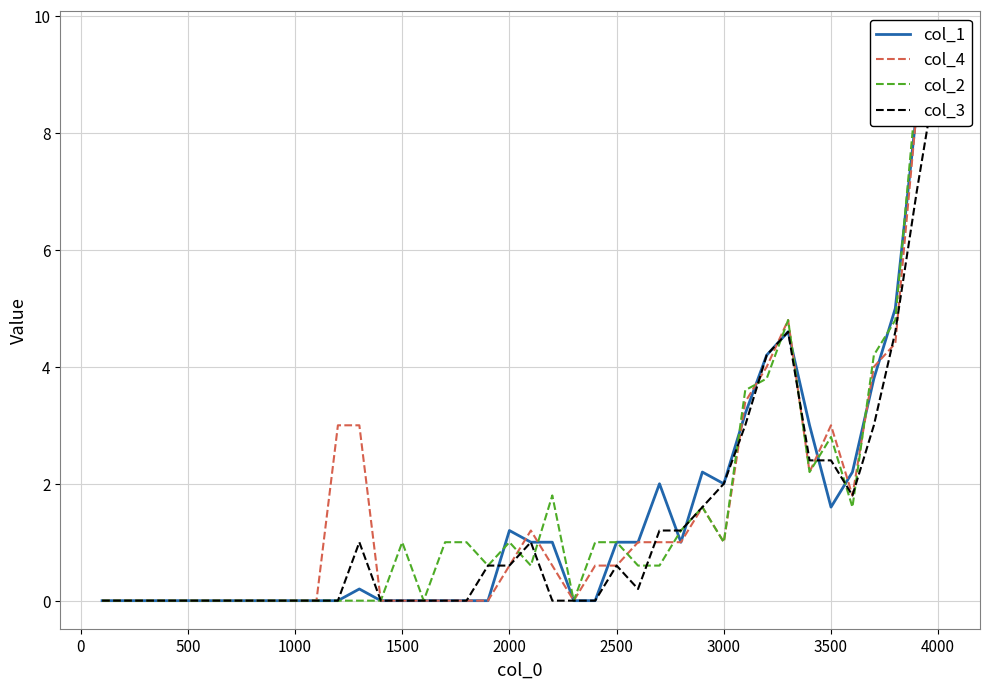

At how many categories does at least one series exceed 7?

2